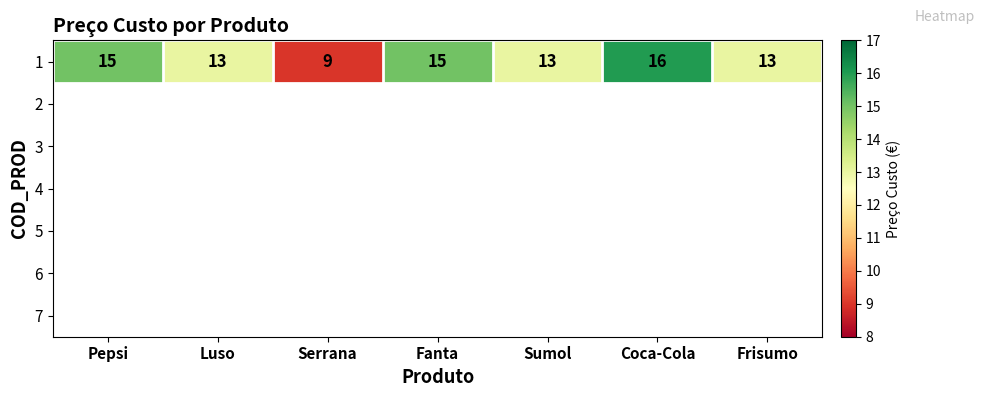

Reading left to right, what are all the values shown in this chart?

Pepsi=15	Luso=13	Serrana=9	Fanta=15	Sumol=13	Coca-Cola=16	Frisumo=13